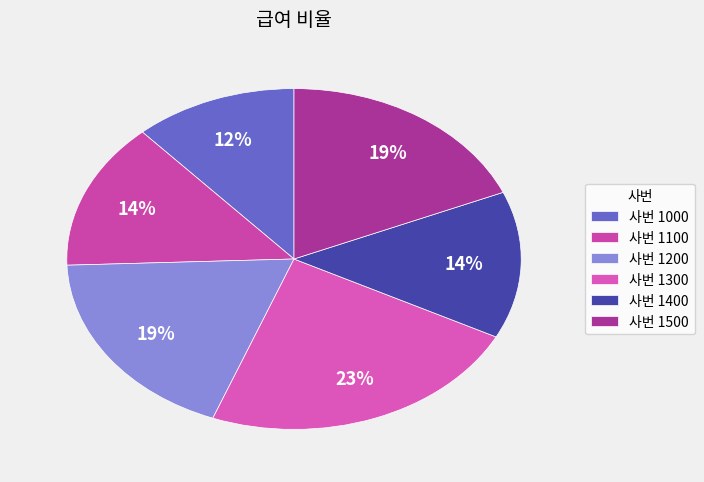

Which category has the biggest portion of the pie?

사번 1300